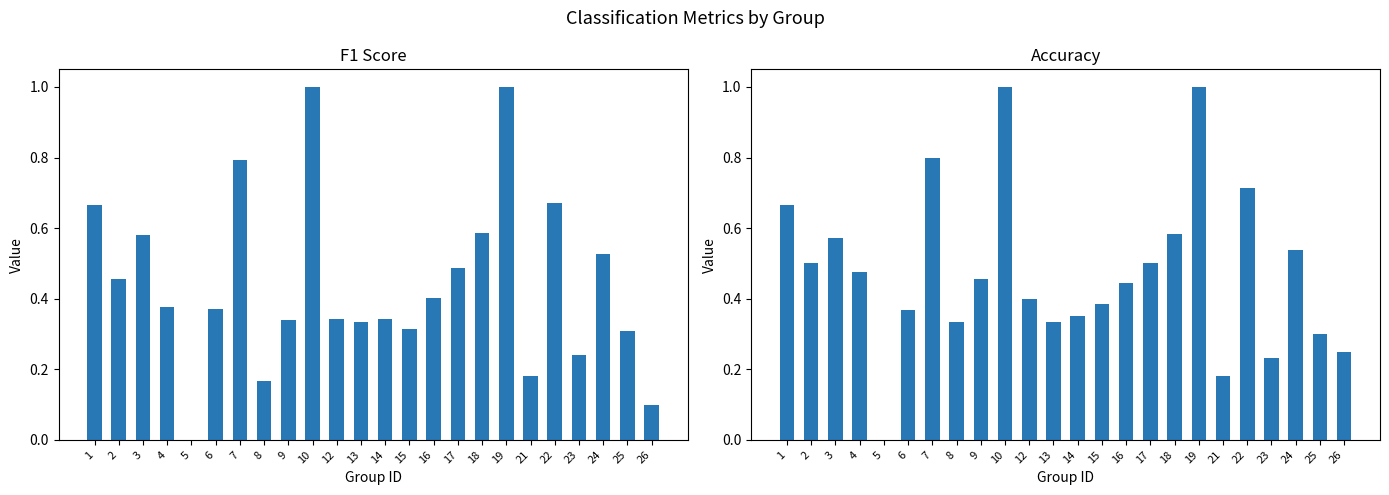

Rank the series by their average value, from highest to lowest.

accuracy, f1